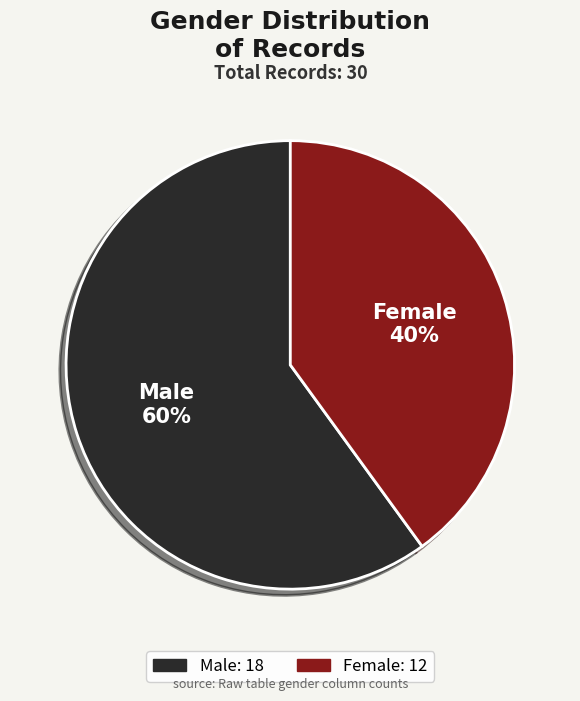

How many slices are in this pie chart?

2